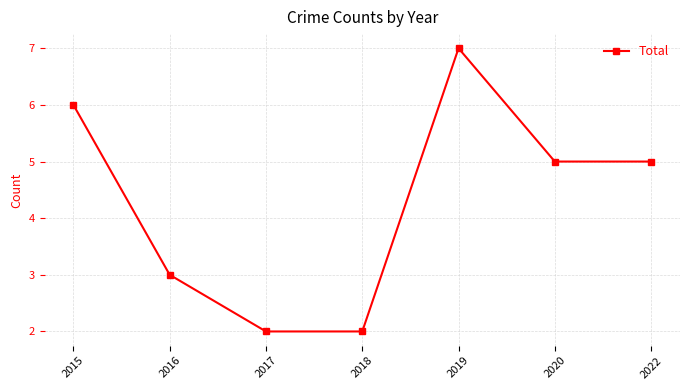

Reading left to right, list all the values displayed in this chart.

2015=6	2016=3	2017=2	2018=2	2019=7	2020=5	2022=5